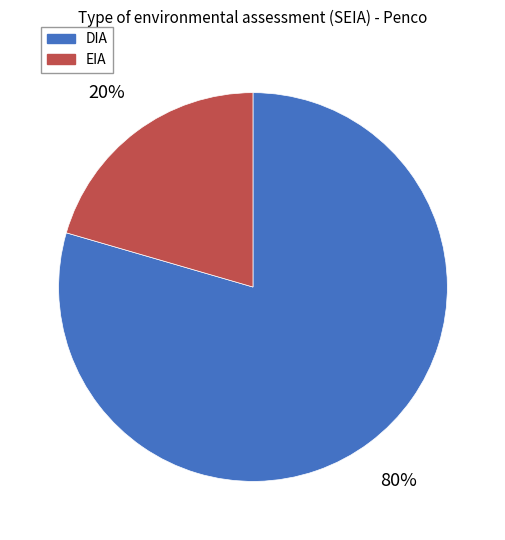

To the nearest percent, what is the average slice percentage?

50%